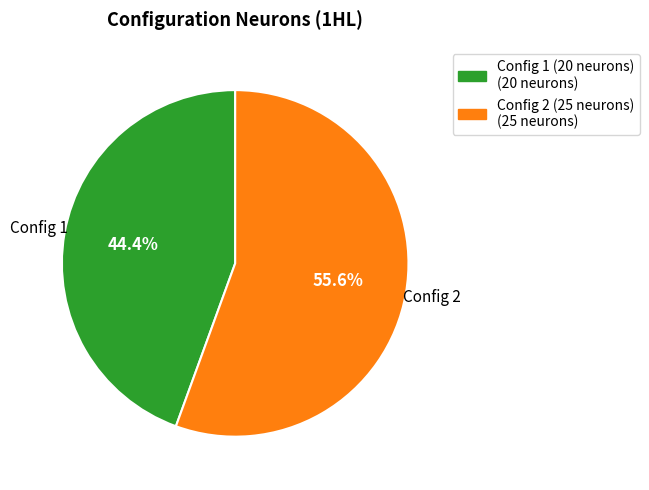

Does any single category account for the majority?

Yes